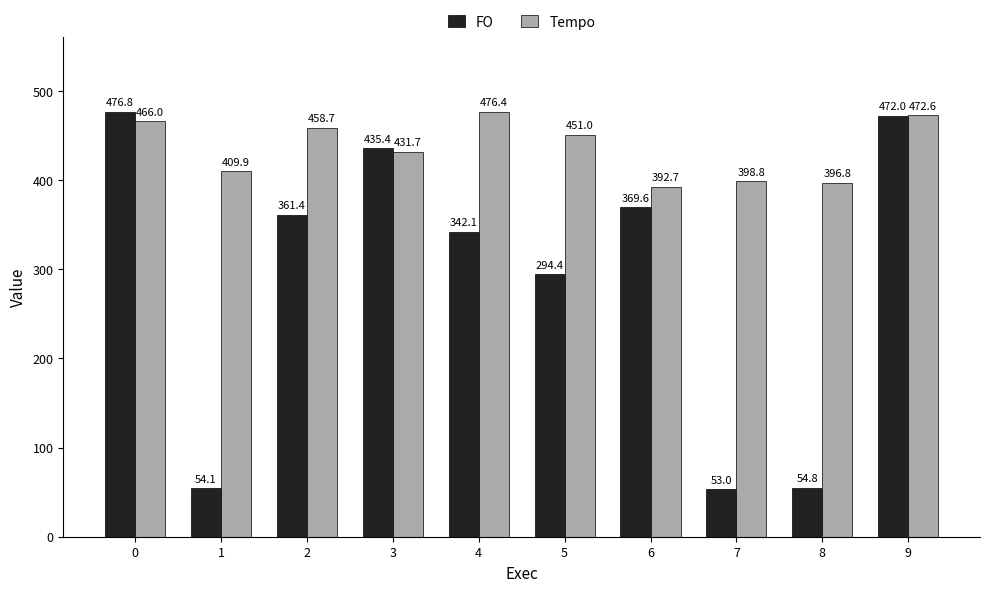

How many categories are shown in the chart?

10